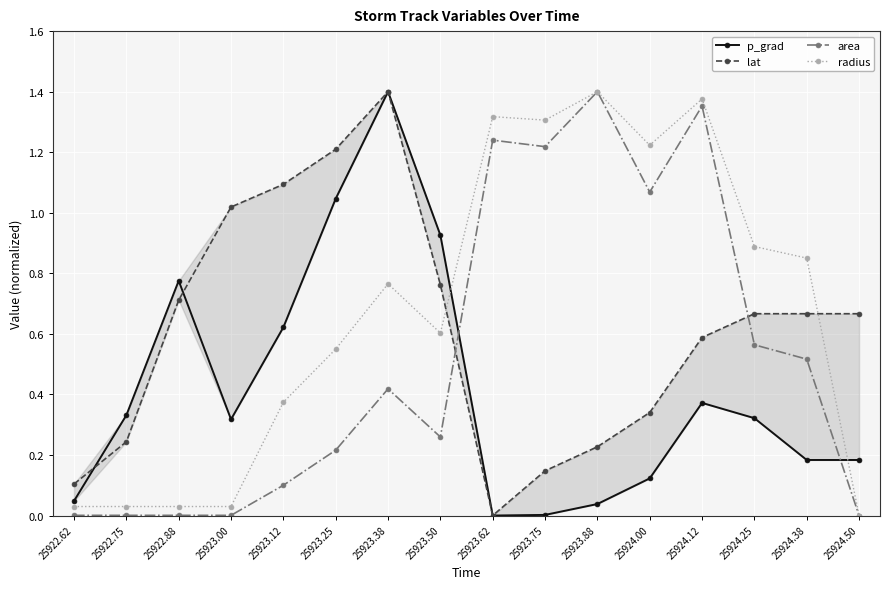

How many lines are shown in the chart?

4